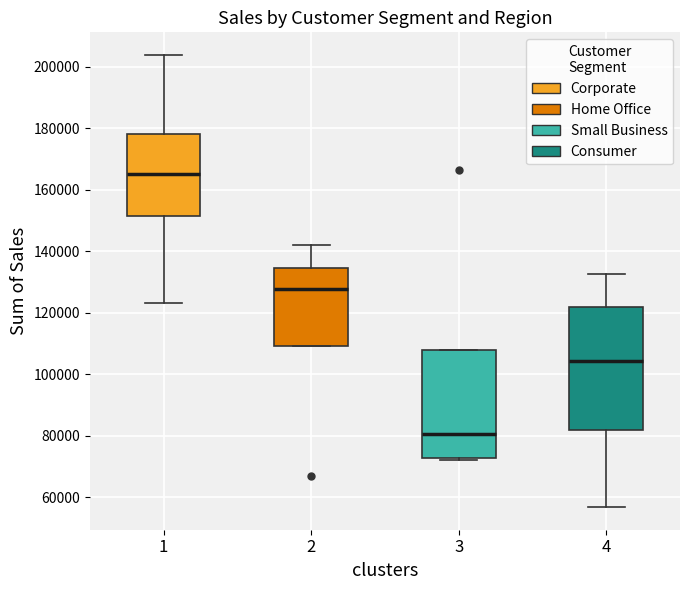

Reading left to right, transcribe this box plot: for each box, give where its median line is, the range the box spans, and where its two whiskers end, as read against the y-axis. The values are not printed on the chart, so give them approximately, as read against the axis.

1: median 166000, box 152000 to 178000, whiskers 124000 to 204000
2: median 128000, box 110000 to 134000, whiskers 110000 to 142000
3: median 80000, box 72000 to 108000, whiskers 72000 (just below the box's lower edge) to 108000
4: median 104000, box 82000 to 122000, whiskers 56000 to 132000